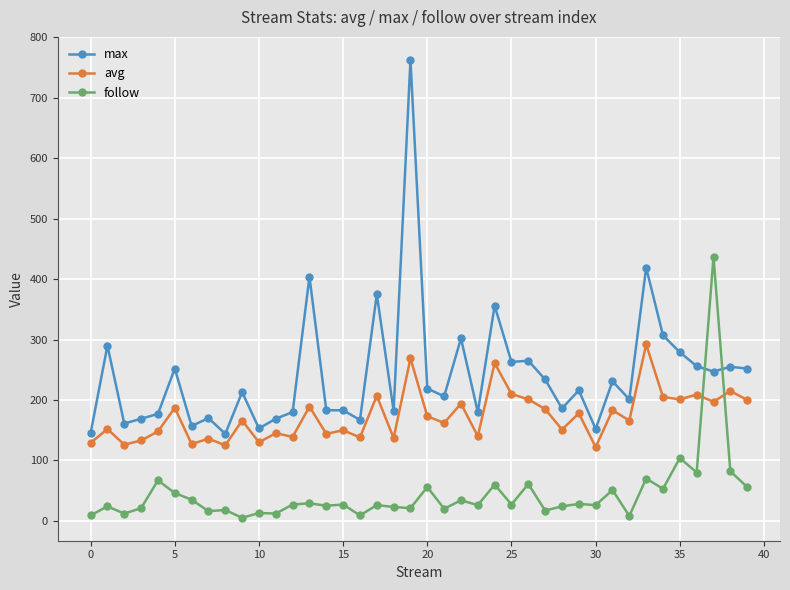

What is the sum of all avg values?

6922